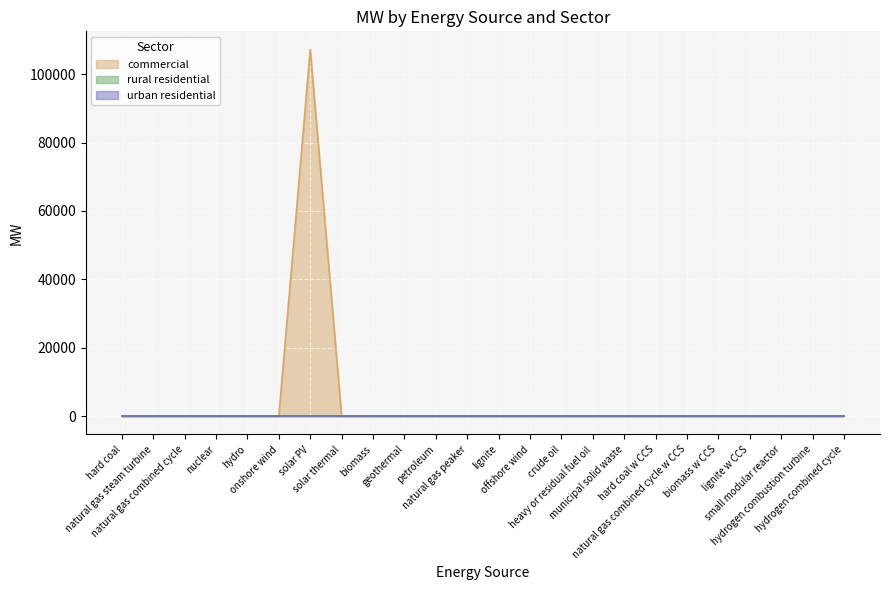

Which series has the largest total across all categories?

commercial